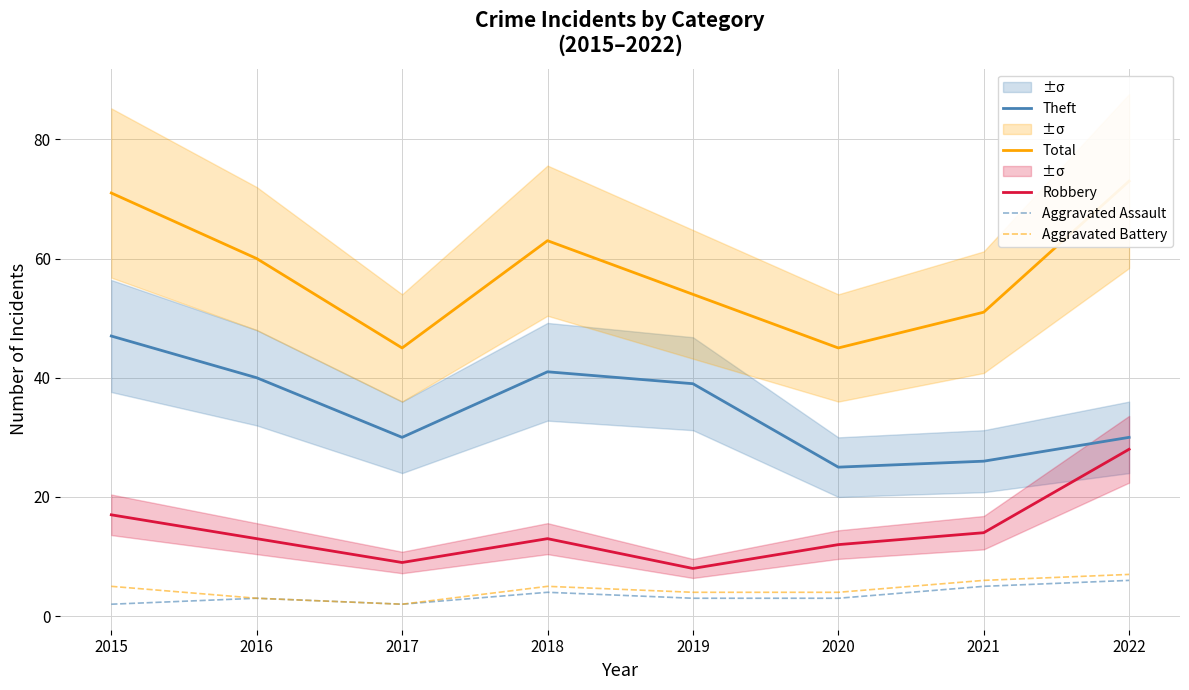

At how many categories does at least one series exceed 28?

8